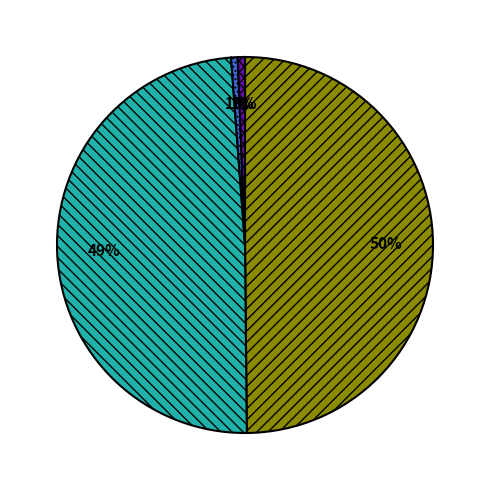

To the nearest percent, what is the average slice percentage?

20%